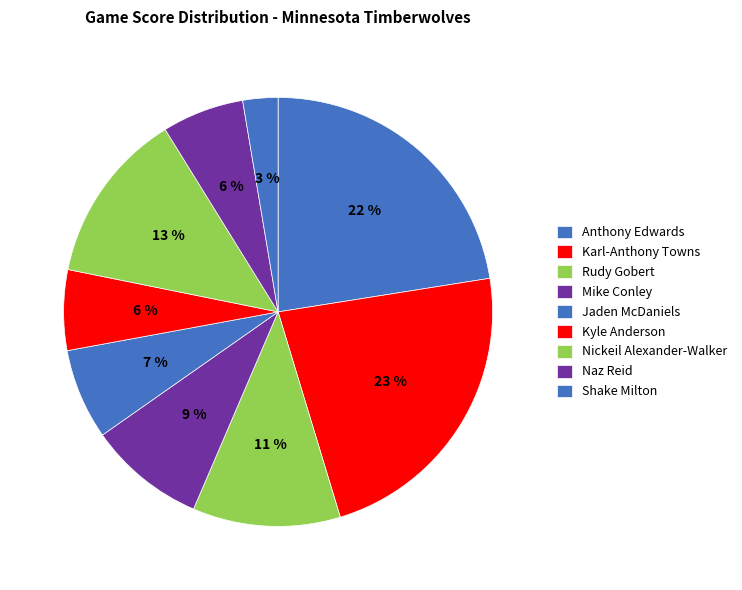

To the nearest percent, what is the difference between the largest and smallest slice percentages?

20%